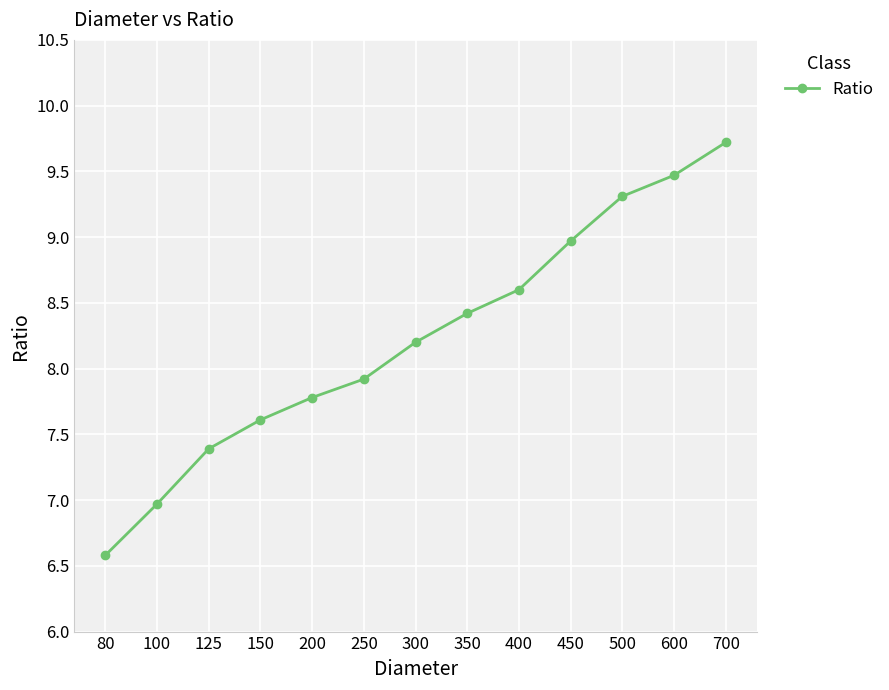

What is the difference between the second highest and second lowest values?

2.5